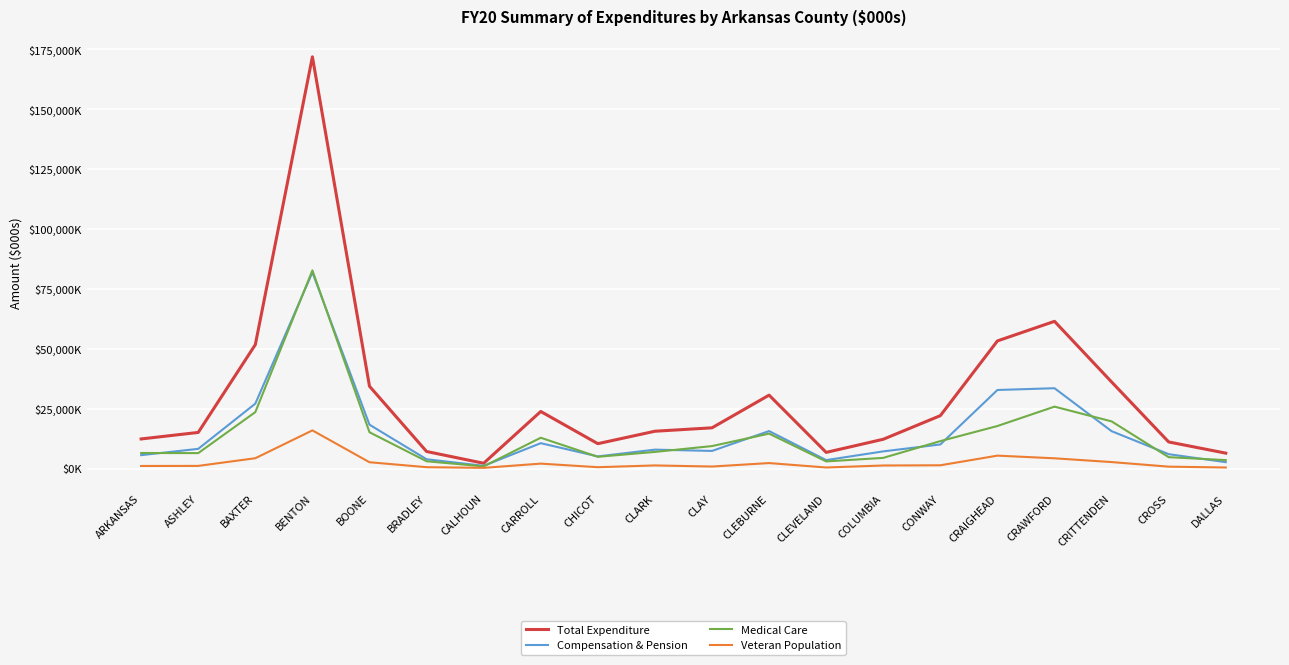

What is the value of the Total Expenditure point at the 6th from the left?

7176.7